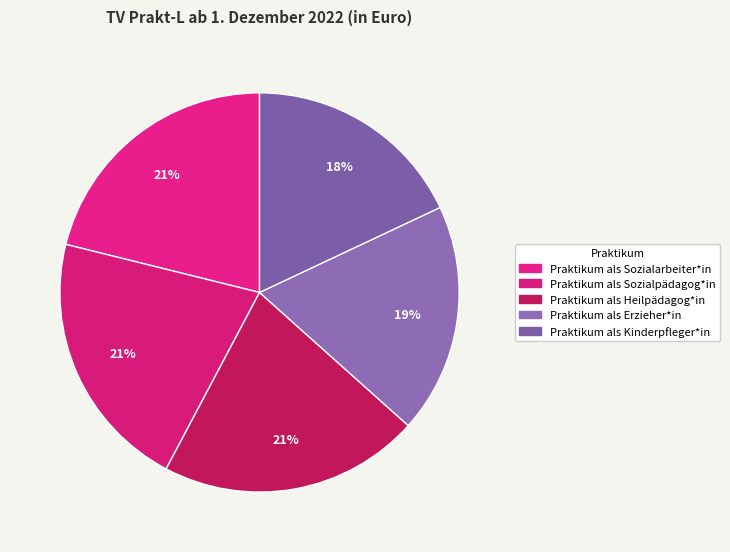

To the nearest percent, what is the average slice percentage?

20%